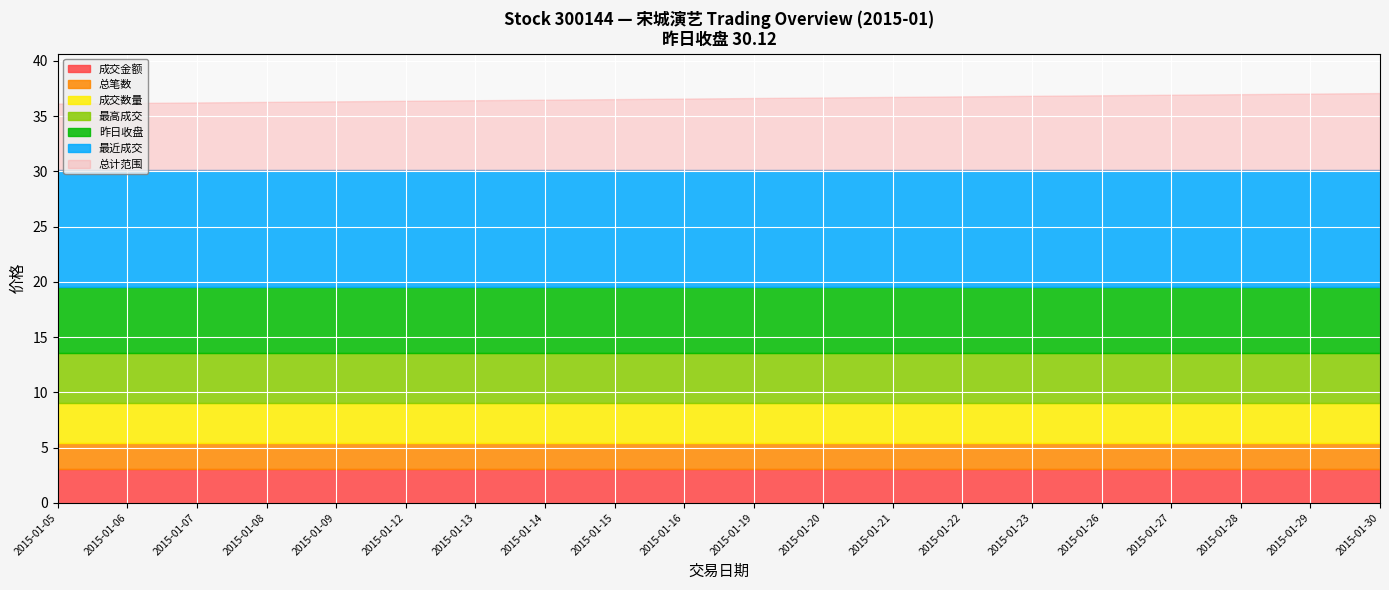

What is the highest value of the 成交金额 series?

3.0